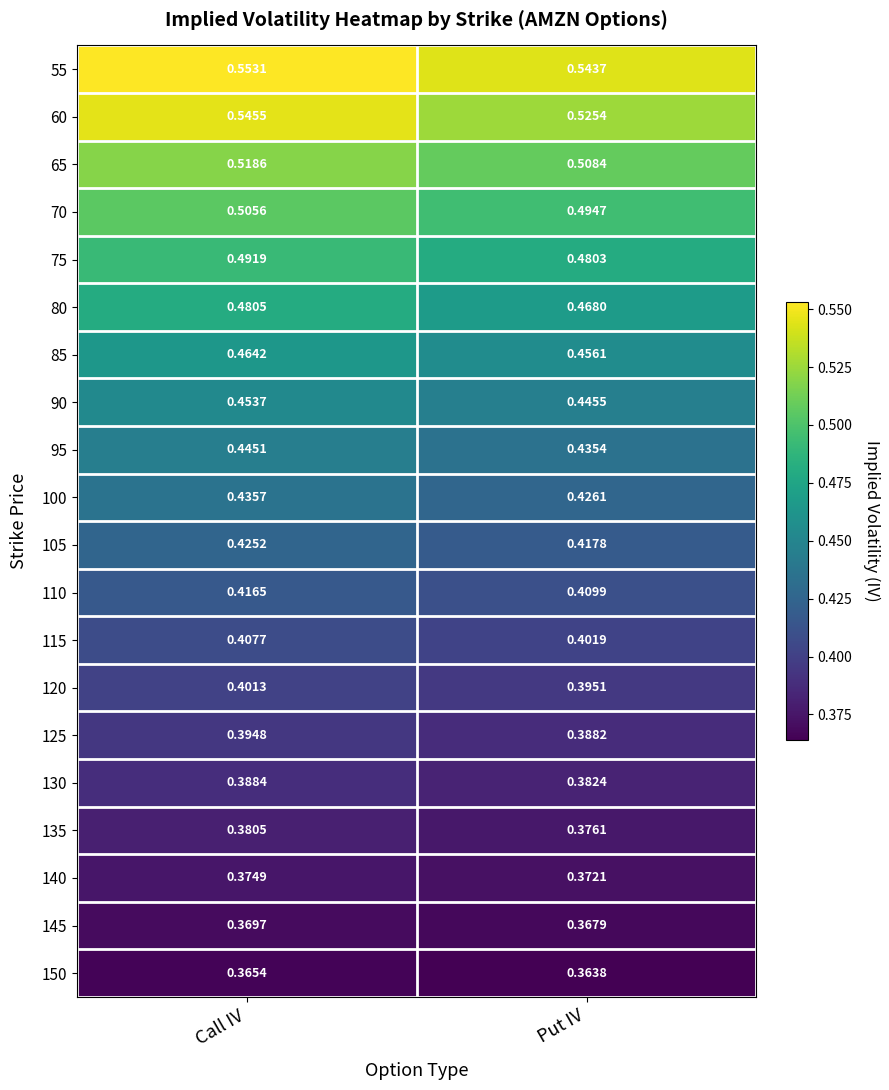

Rank the categories by 130 value from lowest to highest.

Put IV, Call IV